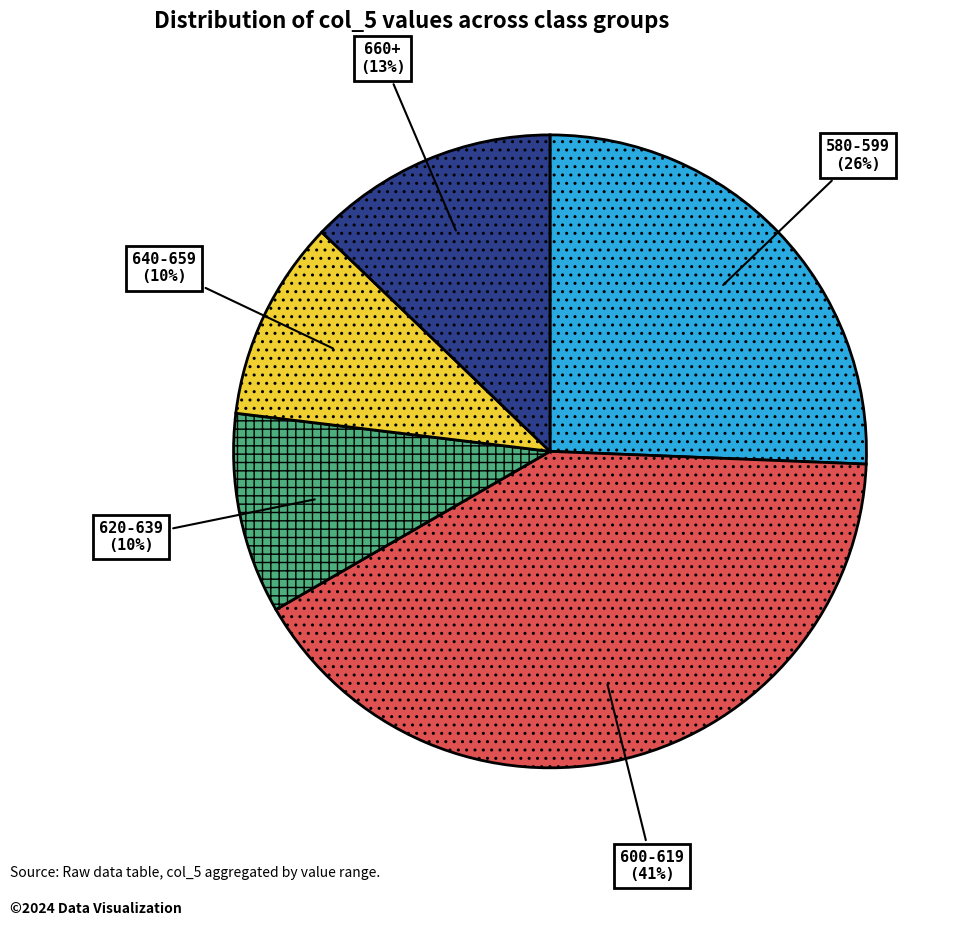

True or false: 620-639 accounts for 10% of the total.

True